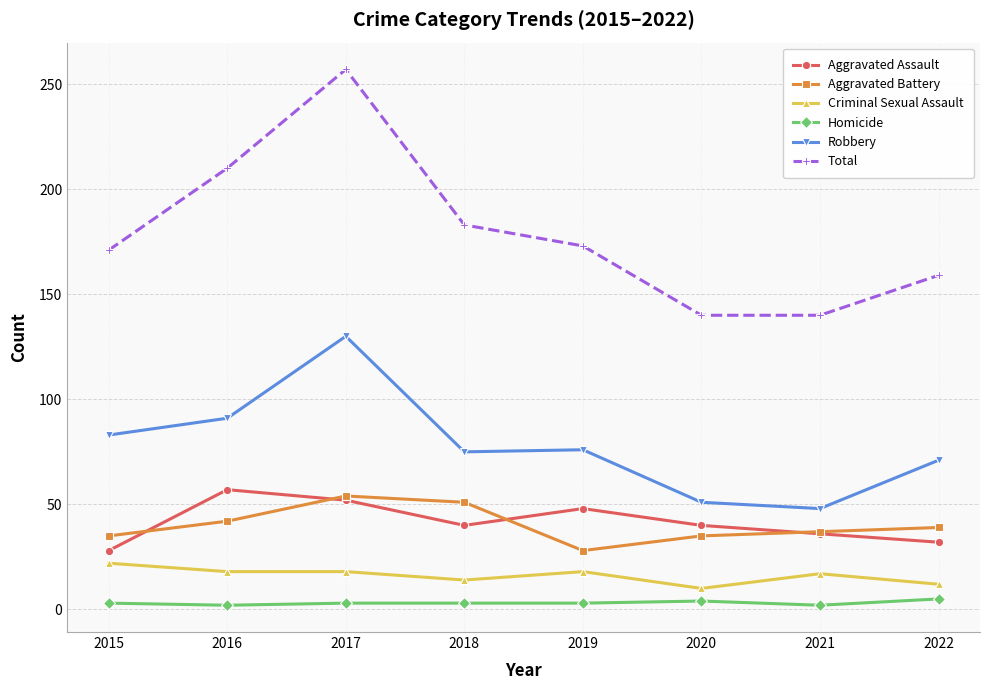

True or false: Aggravated Battery and Total cross at least once.

False